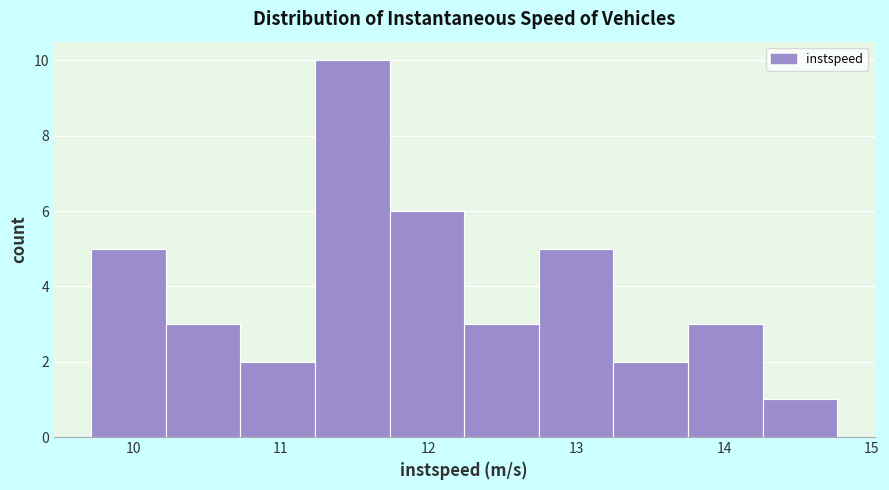

Reading left to right, list every bar in this chart as the range it spans on the x-axis followed by its height. Neither the bar edges nor the heights are printed on the chart, so give them approximately, as read against the axes.

9.7 to 10.2: 5
10.2 to 10.7: 3
10.7 to 11.2: 2
11.2 to 11.7: 10
11.7 to 12.2: 6
12.2 to 12.7: 3
12.7 to 13.3: 5
13.3 to 13.8: 2
13.8 to 14.3: 3
14.3 to 14.8: 1